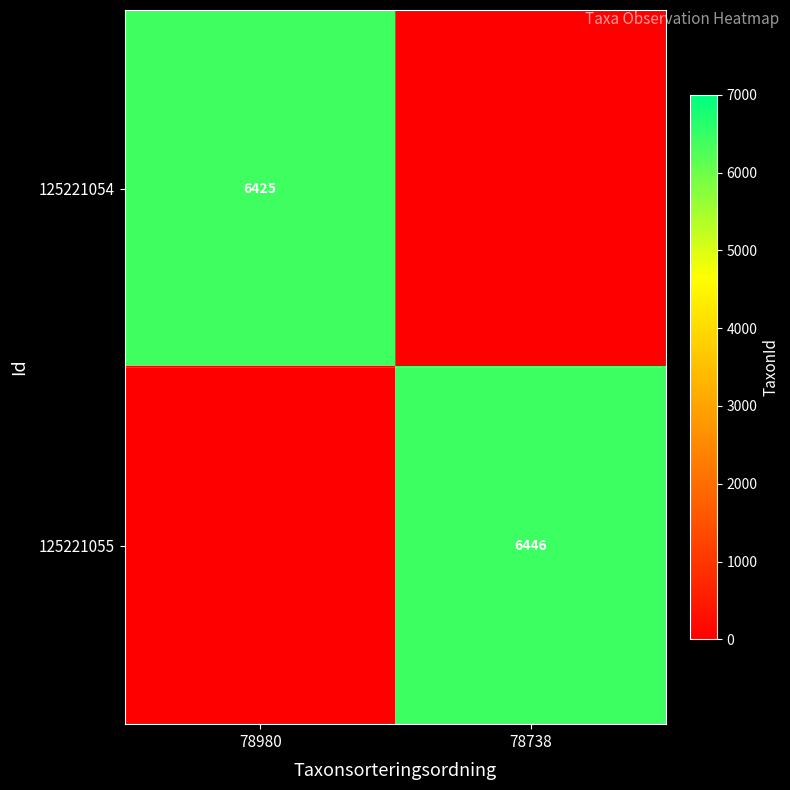

Is it true that 125221055 equals 6446 at 78738?

True